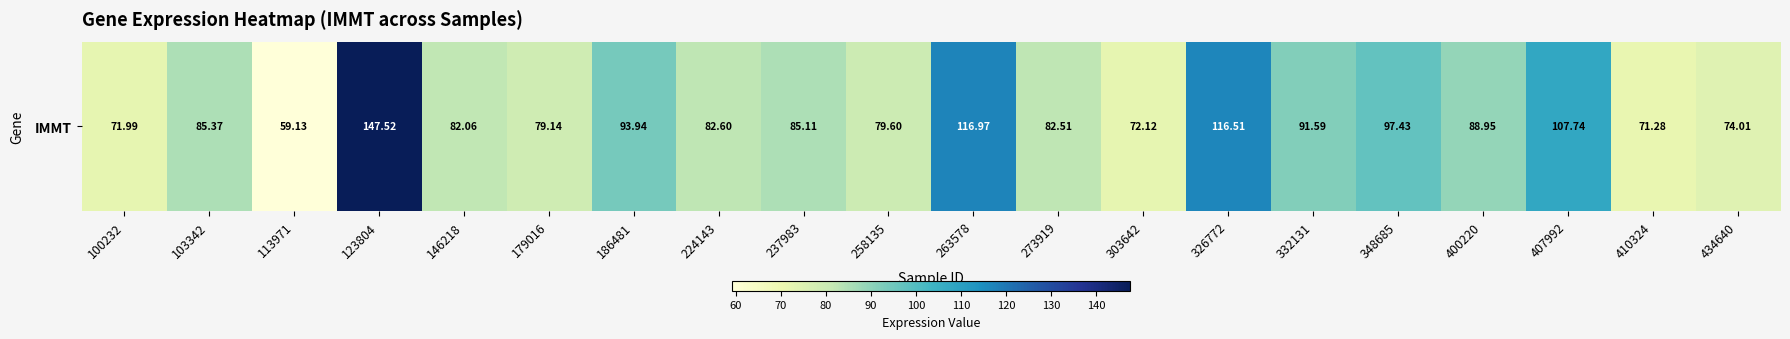

Between 407992 and 434640, which is larger?

407992